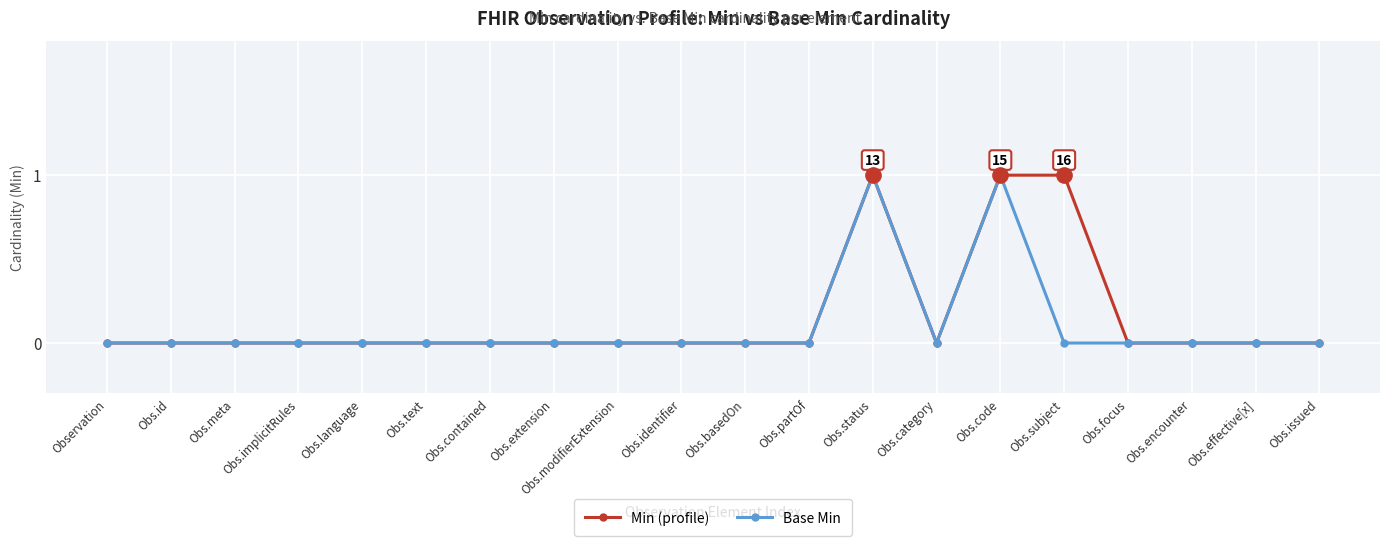

What is the label of the 9th point from the left?

Obs.modifierExtension